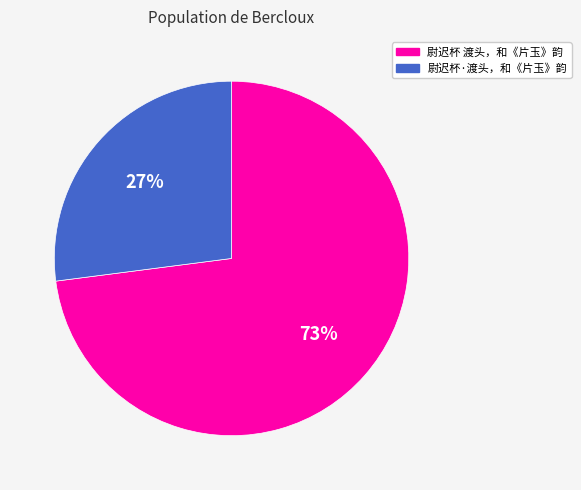

Which has a higher value, 尉迟杯 渡头，和《片玉》韵 or 尉迟杯·渡头，和《片玉》韵?

尉迟杯 渡头，和《片玉》韵